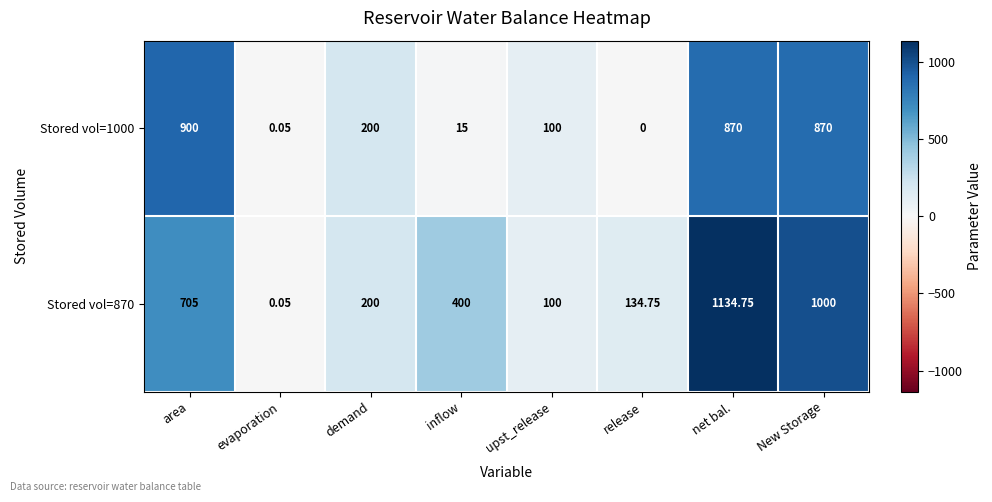

Which series has the largest range (max minus min)?

Stored vol=870